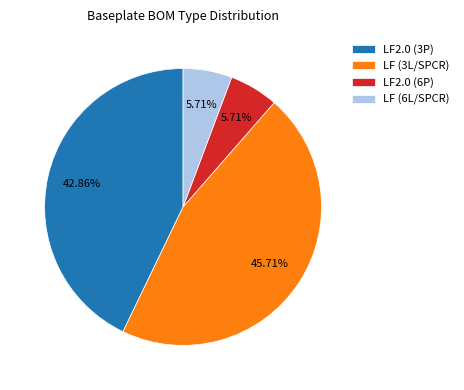

Is there any slice that represents more than half of the pie?

No